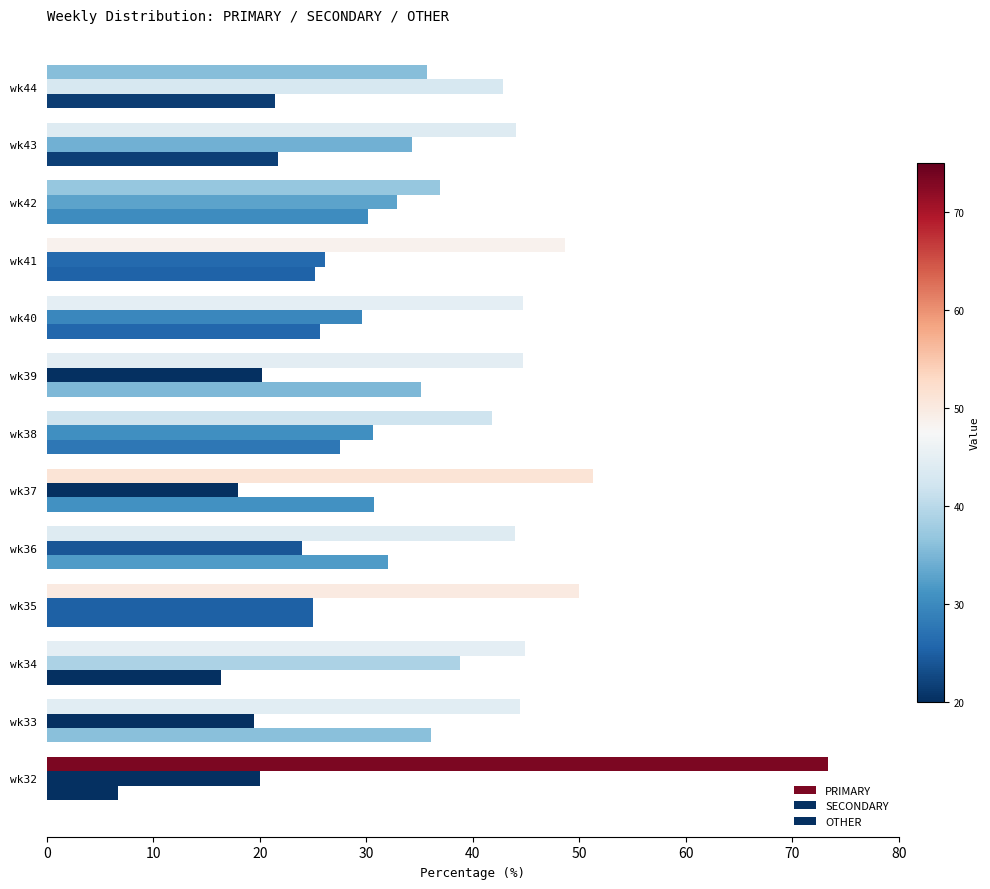

Which series has the largest total across all categories?

PRIMARY